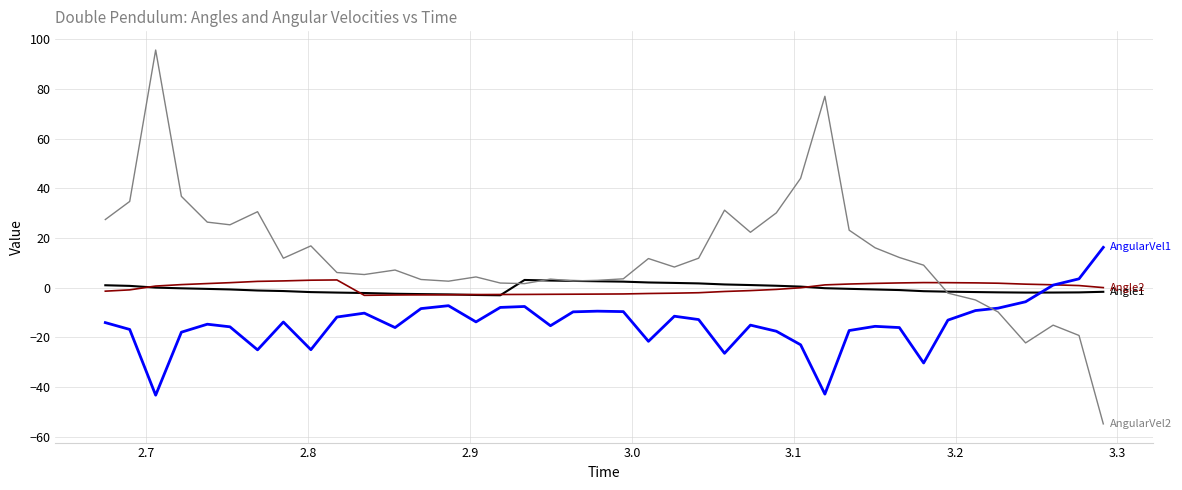

What is the maximum value shown in the chart?

95.7